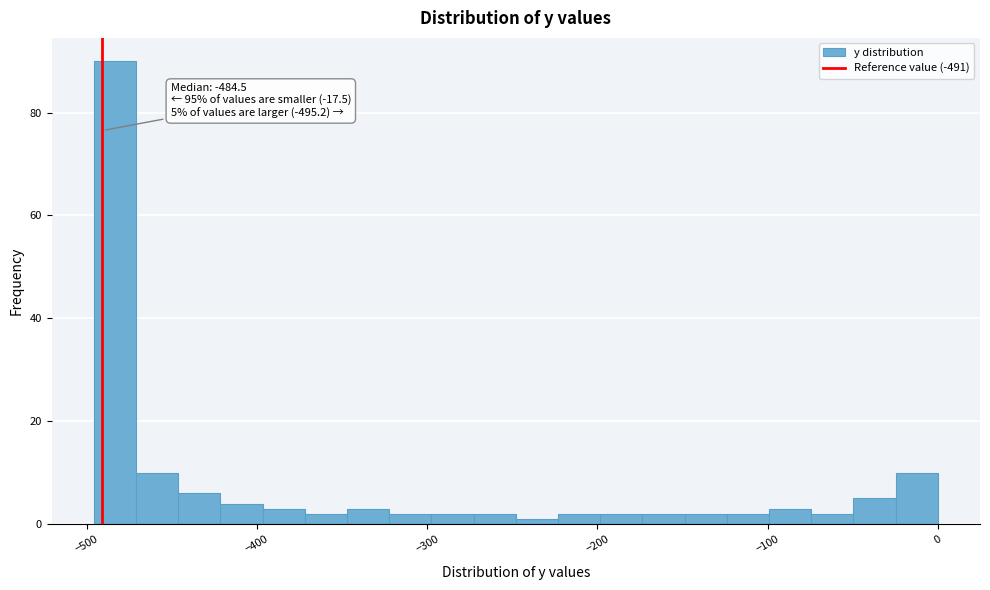

Read against the x-axis, roughly where is the centre of the tallest bar?

-480